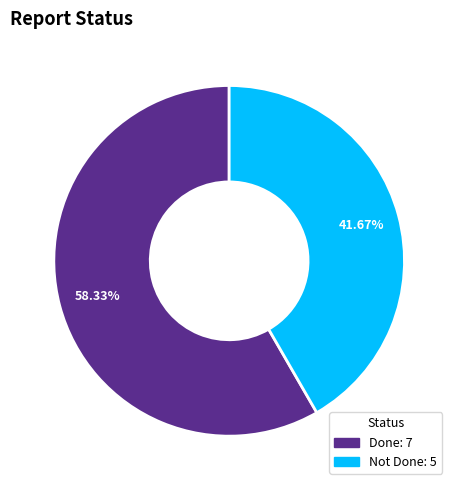

Which slice is the largest?

Done